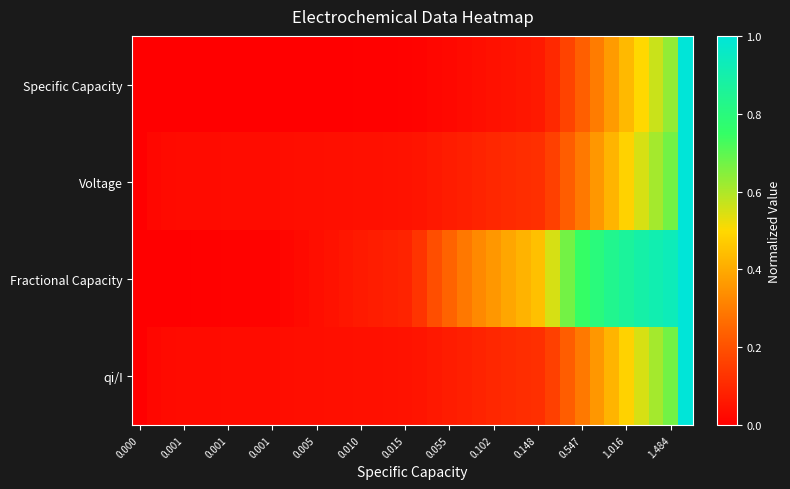

Reading left to right, transcribe all the data shown in this chart.

row_0: 0.0	0.0	0.0	0.0	0.0	0.0	0.0	0.0	0.0	0.0	0.0	0.0	0.0	0.0	0.0	0.0	0.0	0.0	0.0	0.0	0.0	0.0	0.0	0.0	0.0	0.0	0.1	0.1	0.1	0.2	0.2	0.3	0.4	0.4	0.5	0.6	0.6	1.0
row_1: 0.0	0.0	0.0	0.0	0.0	0.0	0.0	0.0	0.0	0.0	0.0	0.0	0.0	0.0	0.0	0.0	0.0	0.0	0.0	0.1	0.1	0.1	0.1	0.1	0.1	0.1	0.1	0.1	0.2	0.2	0.3	0.4	0.4	0.5	0.5	0.6	0.7	1.0
row_2: 0.0	0.0	0.0	0.0	0.0	0.0	0.0	0.0	0.0	0.0	0.0	0.0	0.0	0.0	0.1	0.1	0.1	0.1	0.1	0.1	0.2	0.2	0.3	0.3	0.4	0.4	0.4	0.4	0.6	0.7	0.7	0.8	0.8	0.9	0.9	0.9	0.9	1.0
row_3: 0.0	0.0	0.0	0.0	0.0	0.0	0.0	0.0	0.0	0.0	0.0	0.0	0.0	0.0	0.0	0.0	0.0	0.0	0.0	0.1	0.1	0.1	0.1	0.1	0.1	0.1	0.1	0.1	0.2	0.2	0.3	0.4	0.4	0.5	0.5	0.6	0.7	1.0